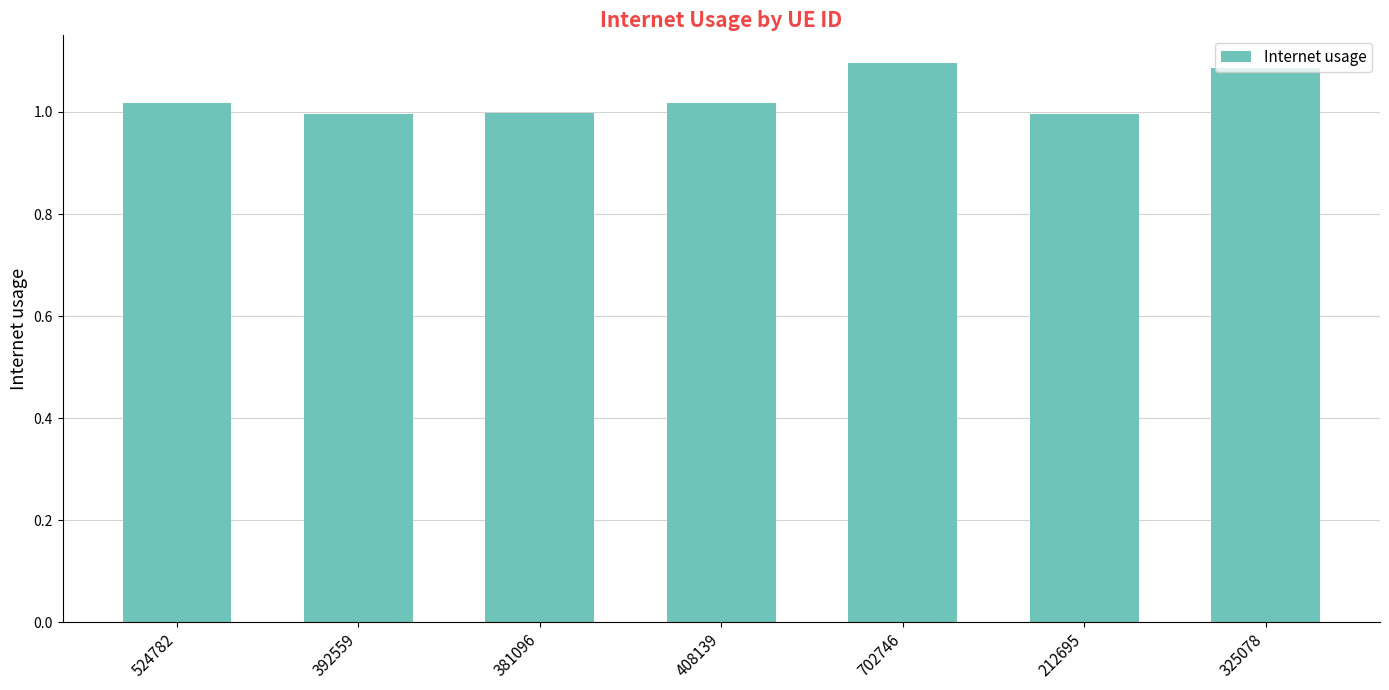

What is the change in value from 381096 to 325078?

+0.1